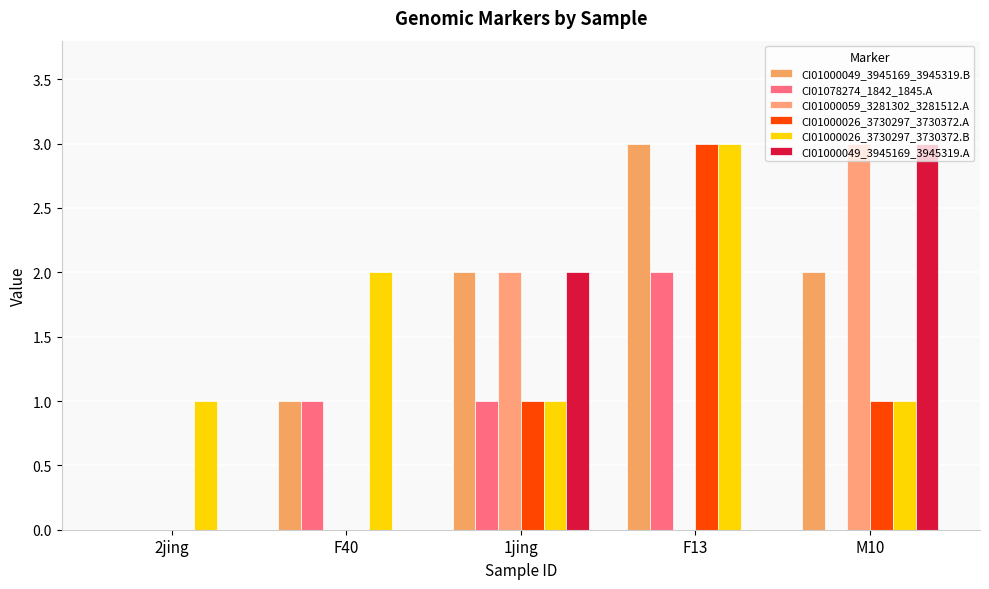

The CI01078274_1842_1845.A series shows 0 at 1jing. True or false?

False